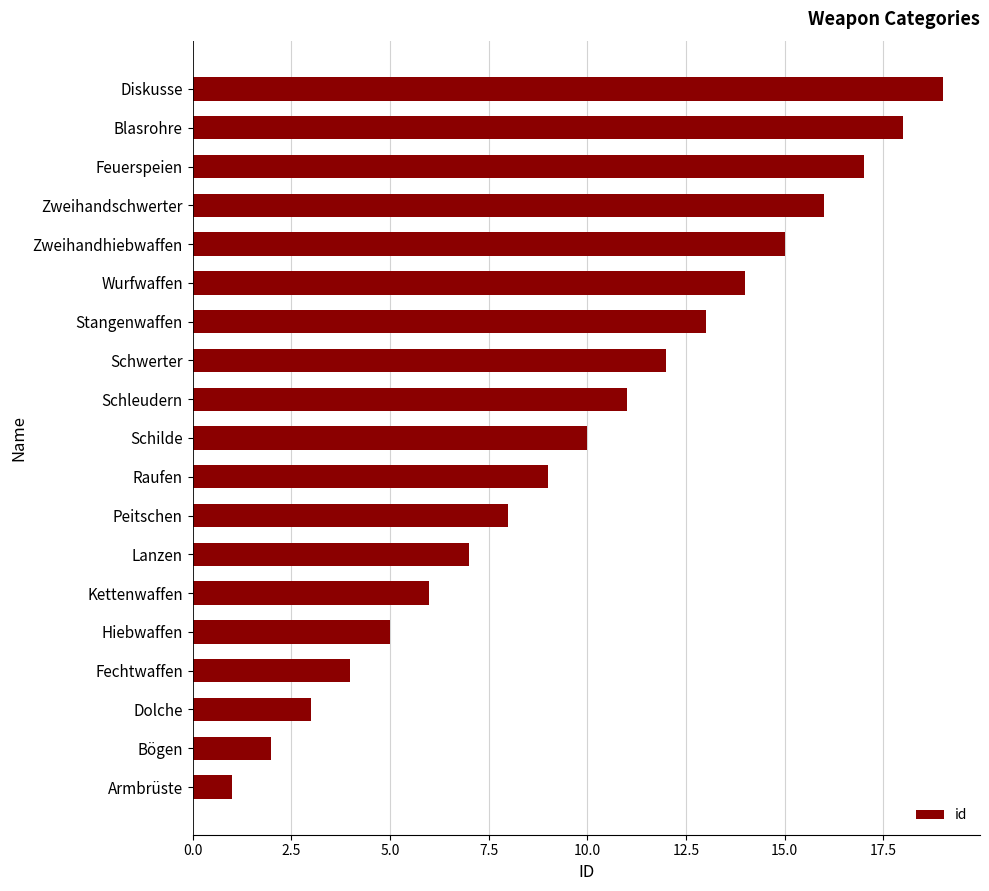

Which category has the lowest value across all series?

Armbrüste